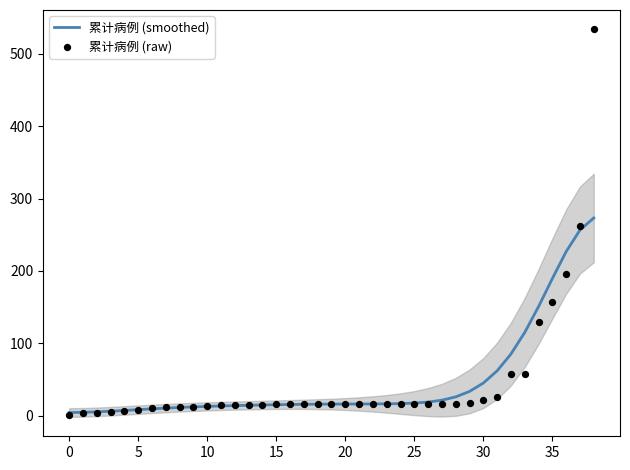

Which series contains the highest Y value?

累计病例 (raw)